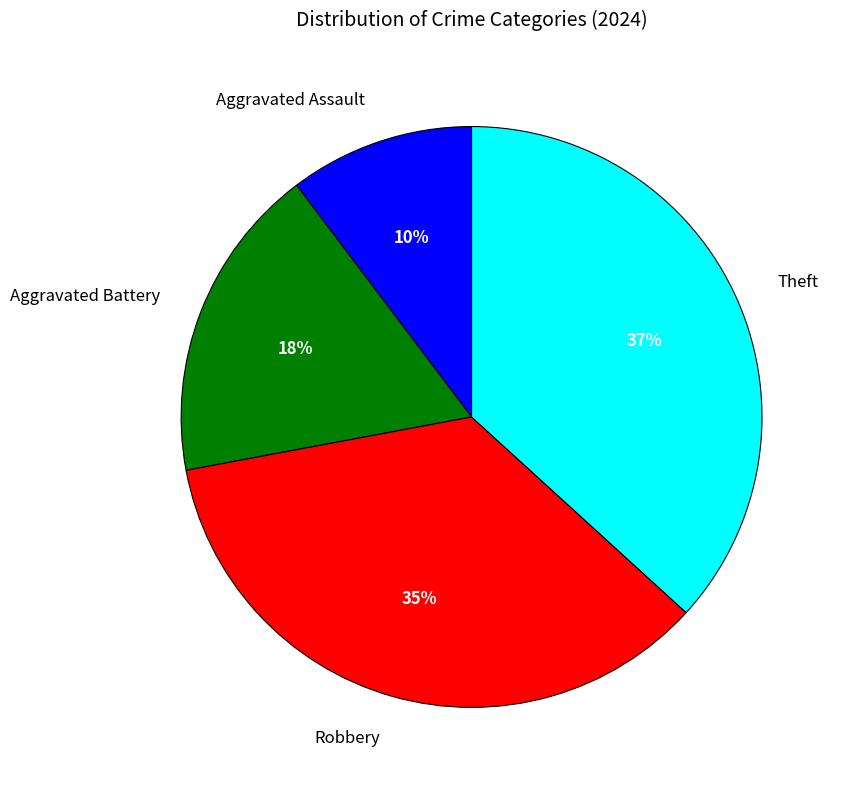

Is the sum of Aggravated Battery and Robbery greater than half?

Yes